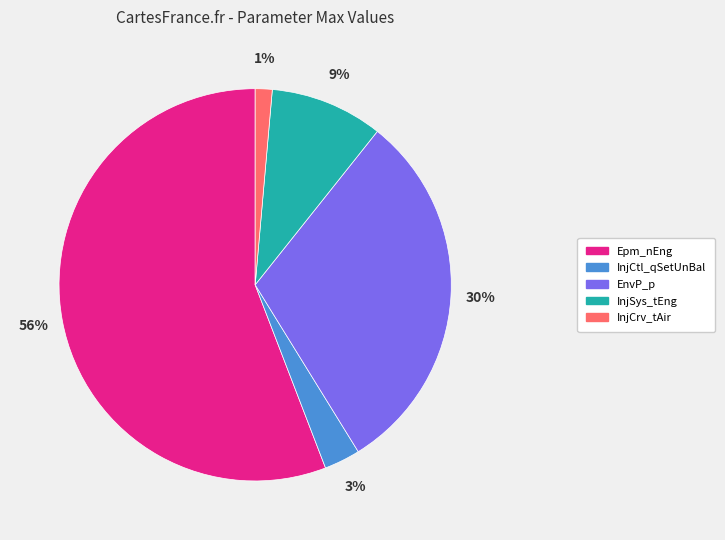

Which has a higher value, InjCrv_tAir or InjSys_tEng?

InjSys_tEng